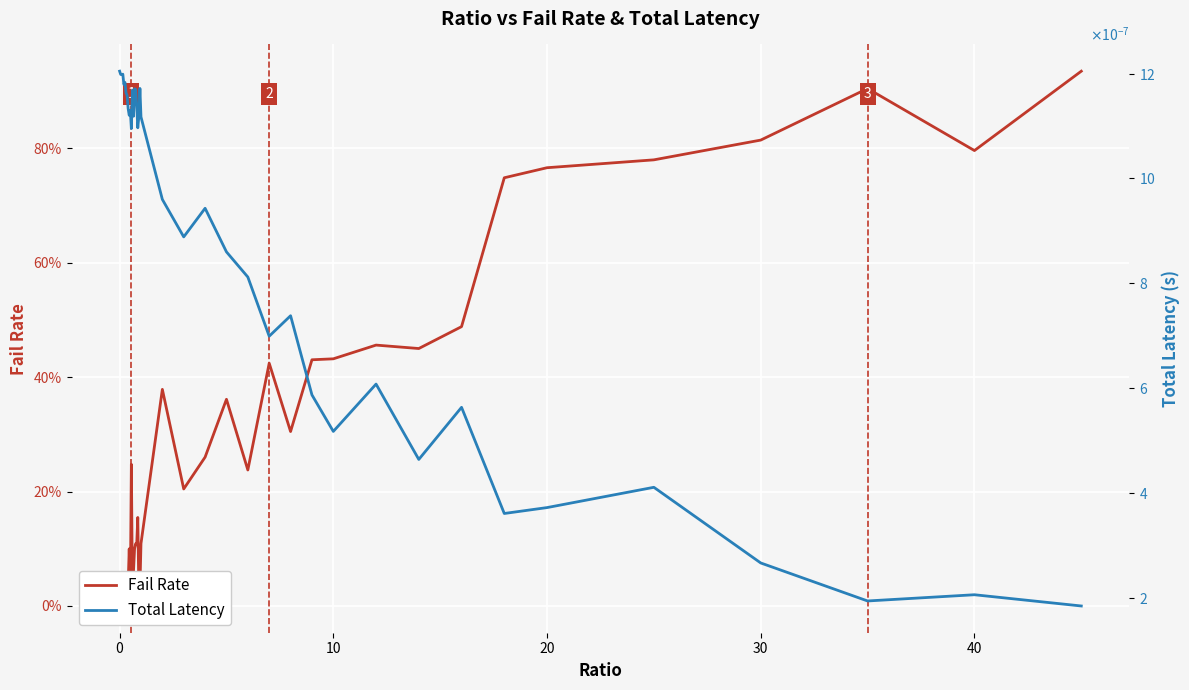

How many values in Fail Rate are above zero?

39